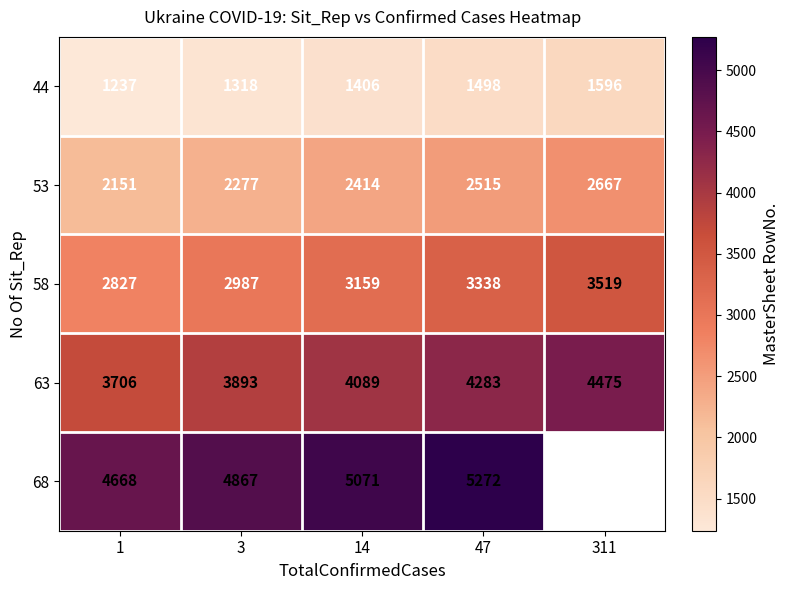

True or false: 68 has a value of 2587 at 3.

False